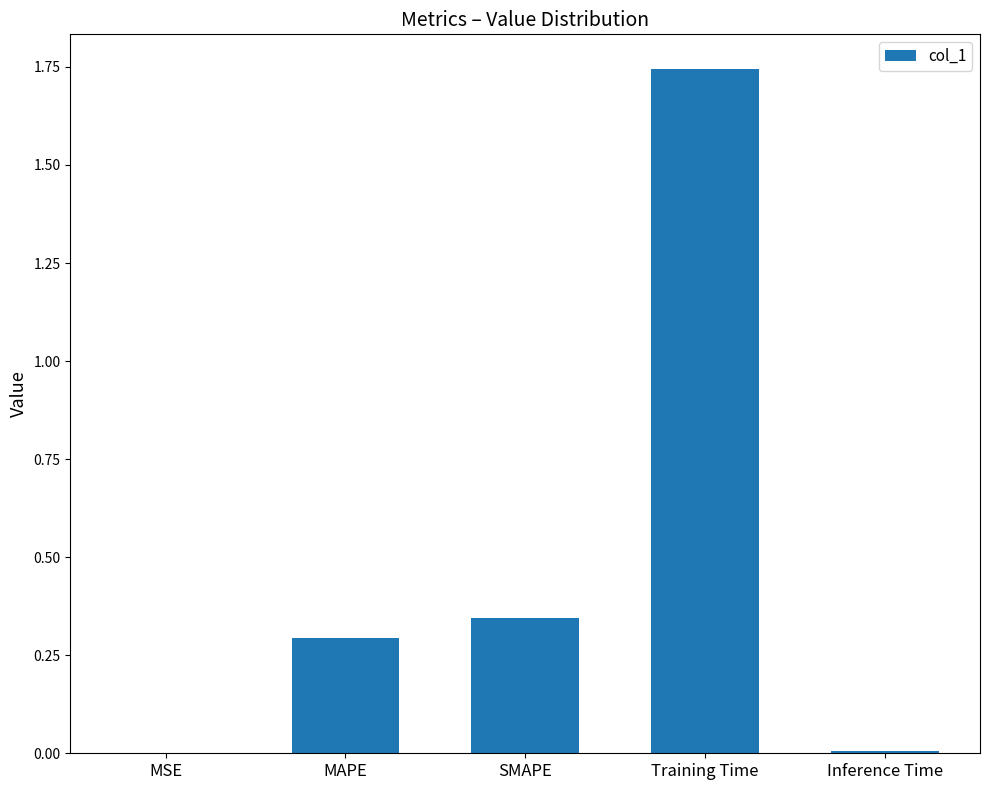

What is the sum of all values?

2.4